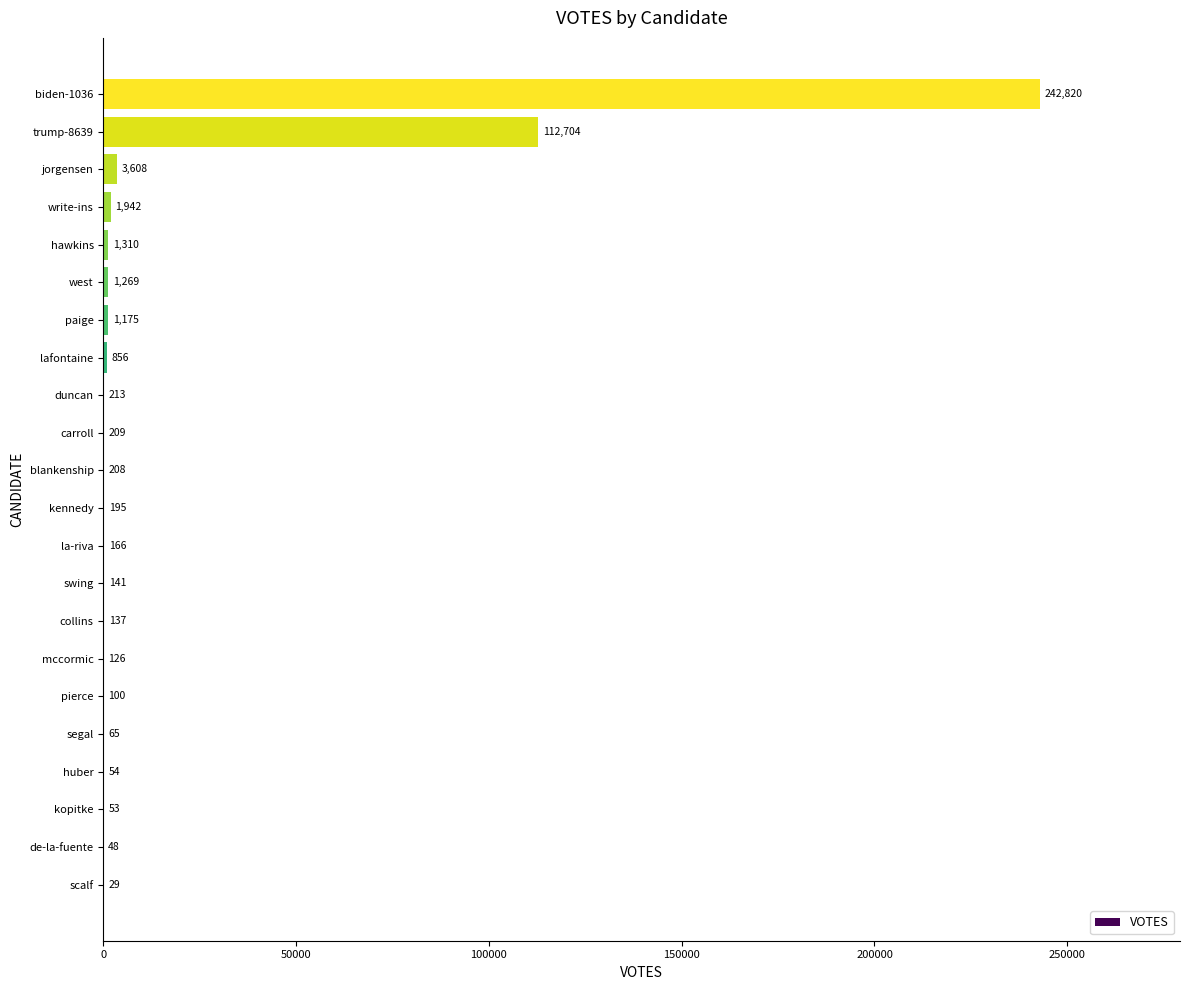

Where is the data nearest to the value 121424?

trump-8639